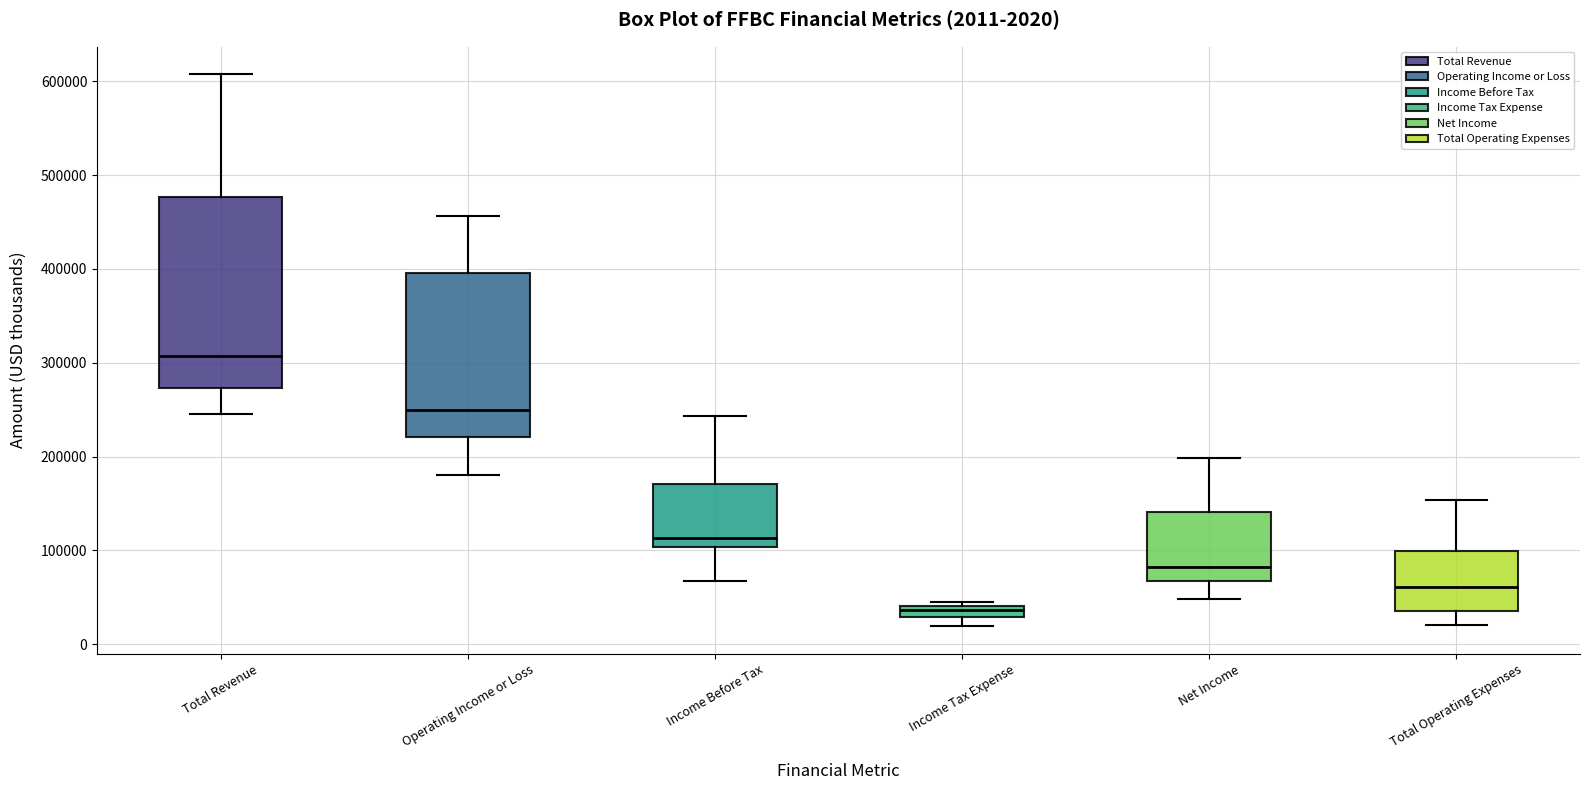

Which box has the highest median line?

Total Revenue